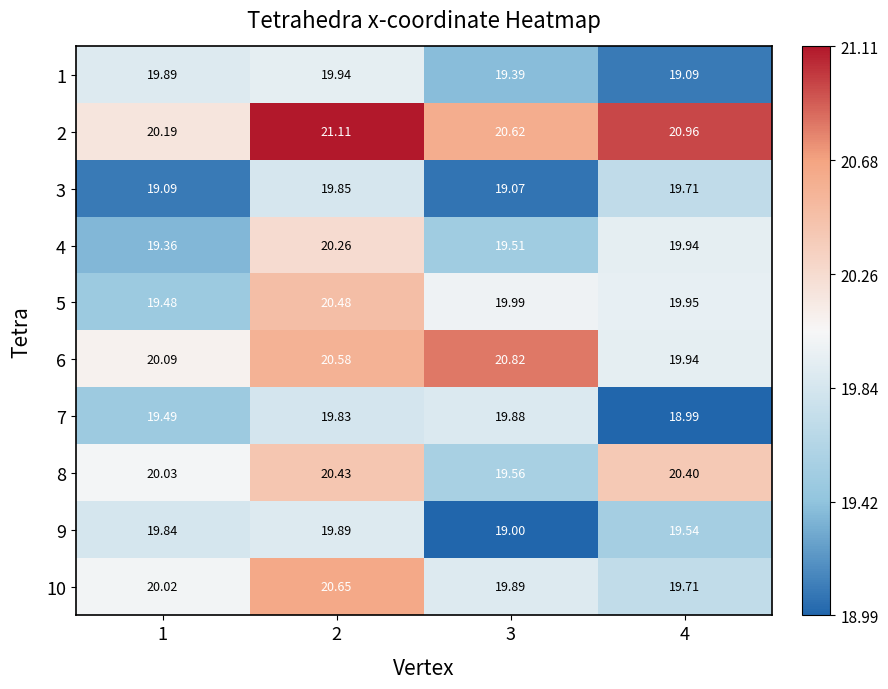

Is the value of 9 at 3 greater than the value of 5 at 3?

No